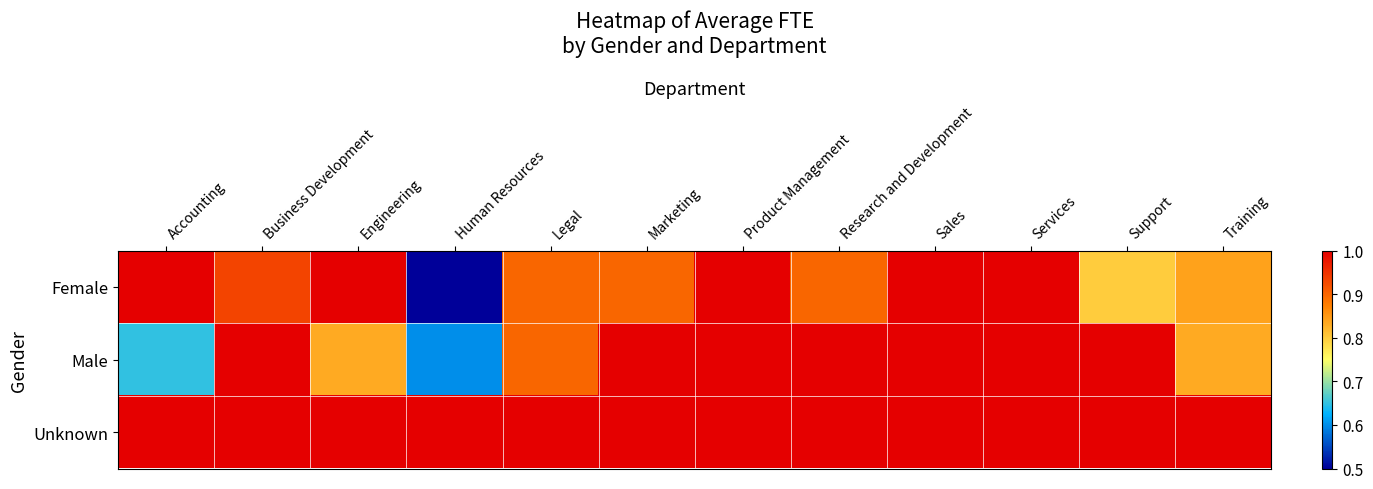

What is the smallest value displayed?

0.3